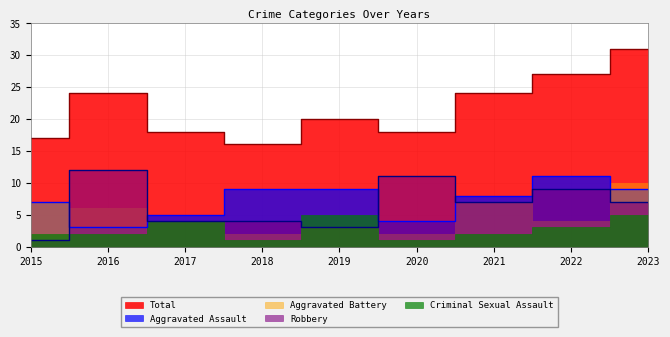

Is it true that Aggravated Assault equals 4 at 2021?

False